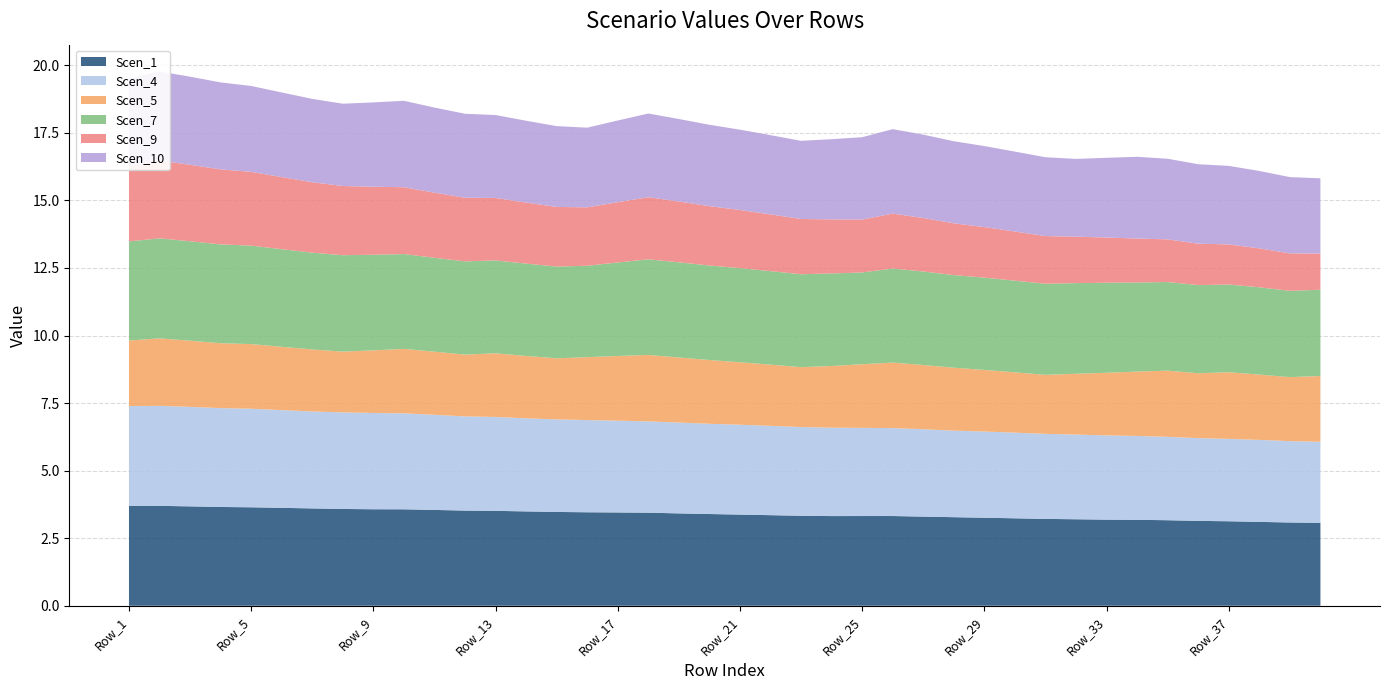

Reading left to right, transcribe all the data shown in this chart.

Scen_1: 3.7	3.7	3.7	3.7	3.6	3.6	3.6	3.6	3.6	3.6	3.5	3.5	3.5	3.5	3.5	3.5	3.5	3.4	3.4	3.4	3.4	3.4	3.3	3.3	3.3	3.3	3.3	3.3	3.3	3.2	3.2	3.2	3.2	3.2	3.2	3.1	3.1	3.1	3.1	3.1
Scen_4: 3.7	3.7	3.7	3.7	3.6	3.6	3.6	3.6	3.6	3.6	3.5	3.5	3.5	3.4	3.4	3.4	3.4	3.4	3.4	3.3	3.3	3.3	3.3	3.3	3.3	3.3	3.2	3.2	3.2	3.2	3.1	3.1	3.1	3.1	3.1	3.1	3.0	3.0	3.0	3.0
Scen_5: 2.4	2.5	2.5	2.4	2.4	2.3	2.3	2.2	2.3	2.4	2.3	2.3	2.4	2.3	2.3	2.3	2.4	2.5	2.4	2.4	2.3	2.3	2.2	2.3	2.4	2.4	2.4	2.3	2.3	2.2	2.2	2.3	2.3	2.4	2.4	2.4	2.5	2.4	2.4	2.4
Scen_7: 3.7	3.7	3.7	3.7	3.6	3.6	3.6	3.6	3.5	3.5	3.5	3.4	3.4	3.4	3.4	3.4	3.5	3.5	3.5	3.5	3.5	3.5	3.4	3.4	3.4	3.5	3.5	3.4	3.4	3.4	3.4	3.4	3.3	3.3	3.3	3.3	3.2	3.2	3.2	3.2
Scen_9: 2.8	2.9	2.8	2.8	2.7	2.7	2.6	2.6	2.5	2.5	2.4	2.4	2.3	2.3	2.2	2.2	2.2	2.3	2.3	2.2	2.2	2.1	2.0	2.0	2.0	2.0	2.0	1.9	1.9	1.8	1.8	1.7	1.7	1.6	1.6	1.5	1.5	1.4	1.4	1.3
Scen_10: 3.2	3.3	3.3	3.2	3.2	3.1	3.1	3.0	3.1	3.2	3.1	3.1	3.1	3.0	3.0	2.9	3.0	3.1	3.1	3.0	3.0	2.9	2.9	3.0	3.0	3.1	3.1	3.0	3.0	3.0	2.9	2.9	3.0	3.0	3.0	2.9	2.9	2.9	2.8	2.8